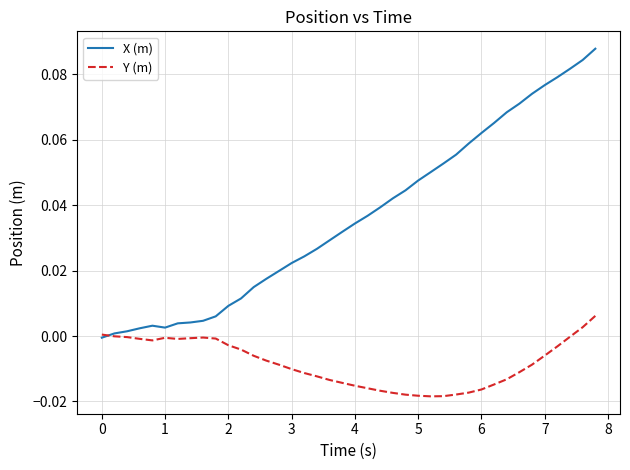

List the series in order of their peak value, highest first.

X (m), Y (m)